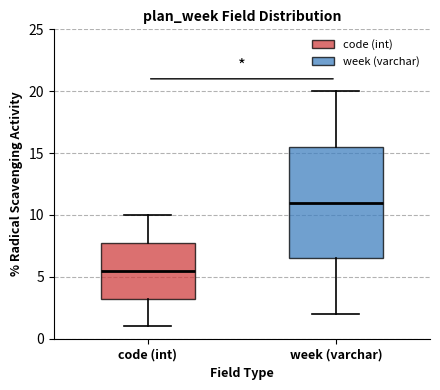

Which box has the highest median line?

week (varchar)